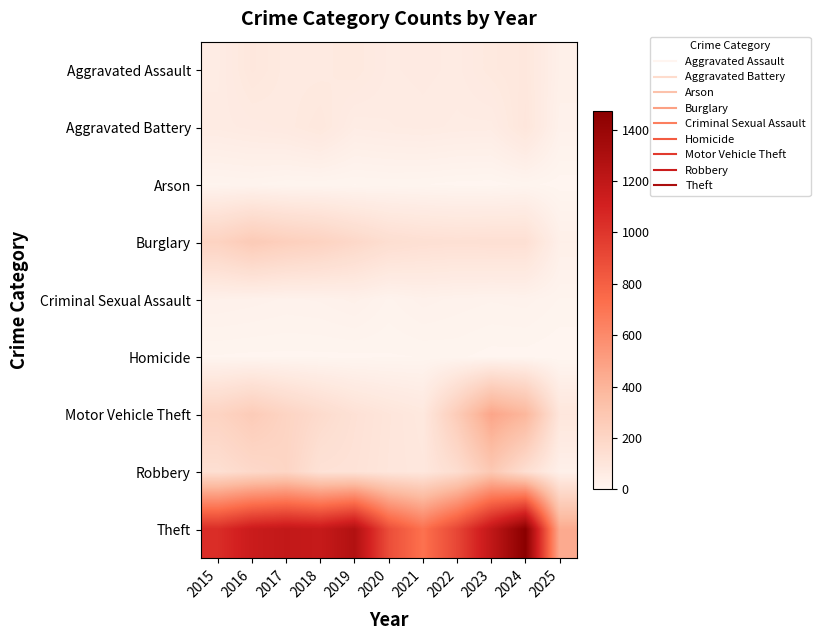

What is the spread (max minus min) of values at 2015?

1036